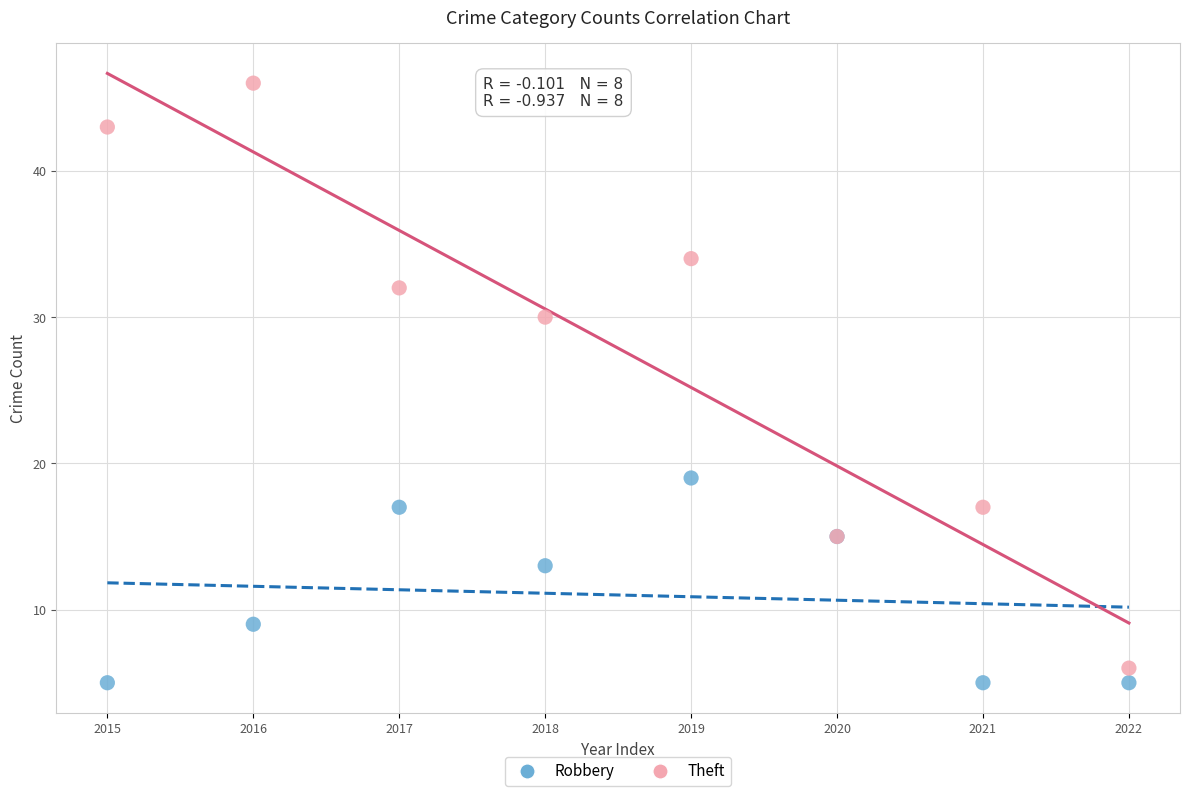

Which series has the largest Y range (max minus min)?

Theft